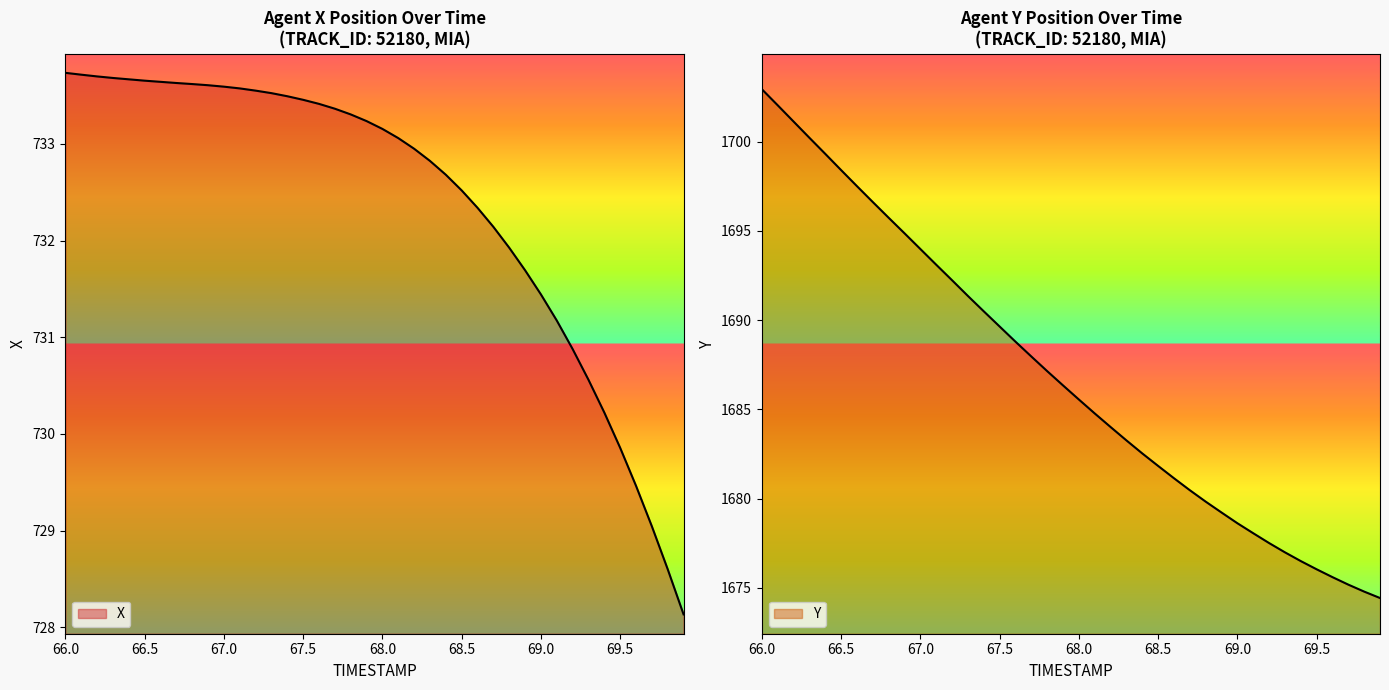

True or false: Y and X cross at least once.

False